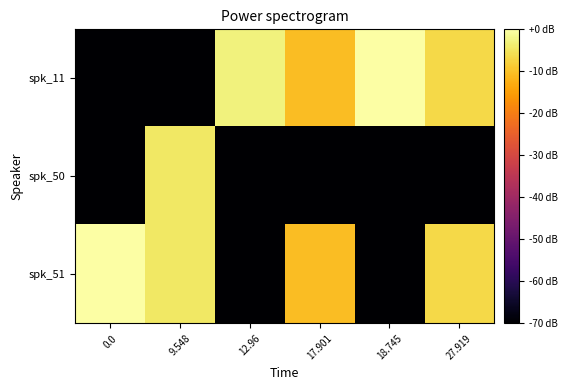

Reading left to right, transcribe all the data shown in this chart.

spk_11: 0.0=-70.0	9.548=-70.0	12.96=-2.9	17.901=-10.5	18.745=-0.2	27.919=-6.6
spk_50: 0.0=-70.0	9.548=-4.5	12.96=-70.0	17.901=-70.0	18.745=-70.0	27.919=-70.0
spk_51: 0.0=0.0	9.548=-4.5	12.96=-70.0	17.901=-10.5	18.745=-70.0	27.919=-6.6